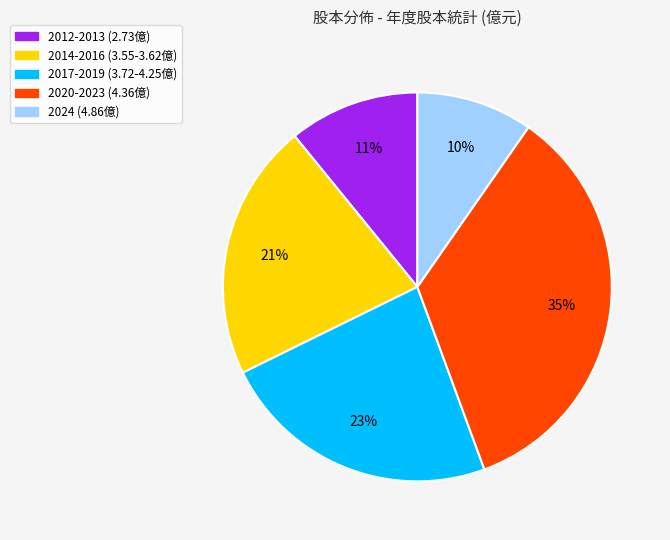

Is there a majority slice in this chart?

No